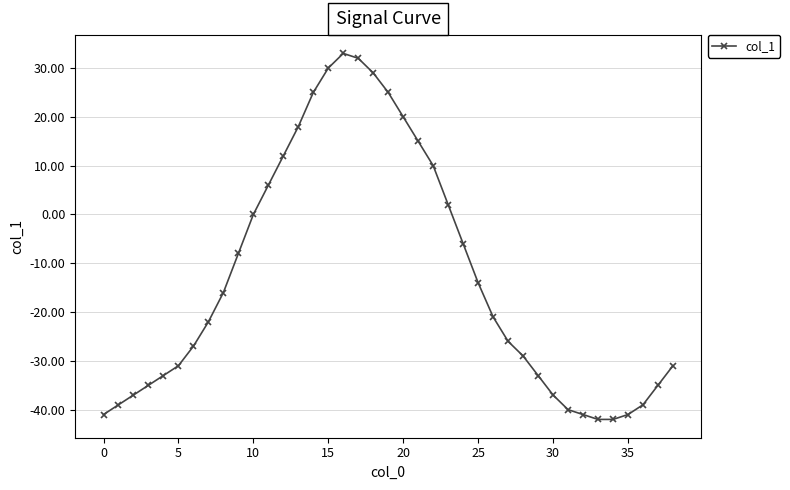

How many lines are shown in the chart?

1